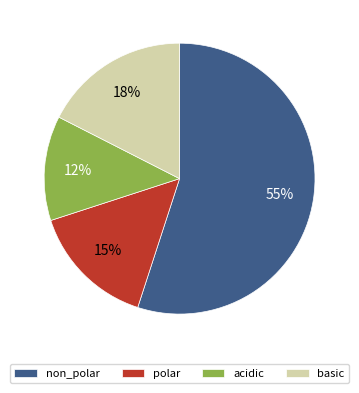

Count the number of slices in the pie.

4